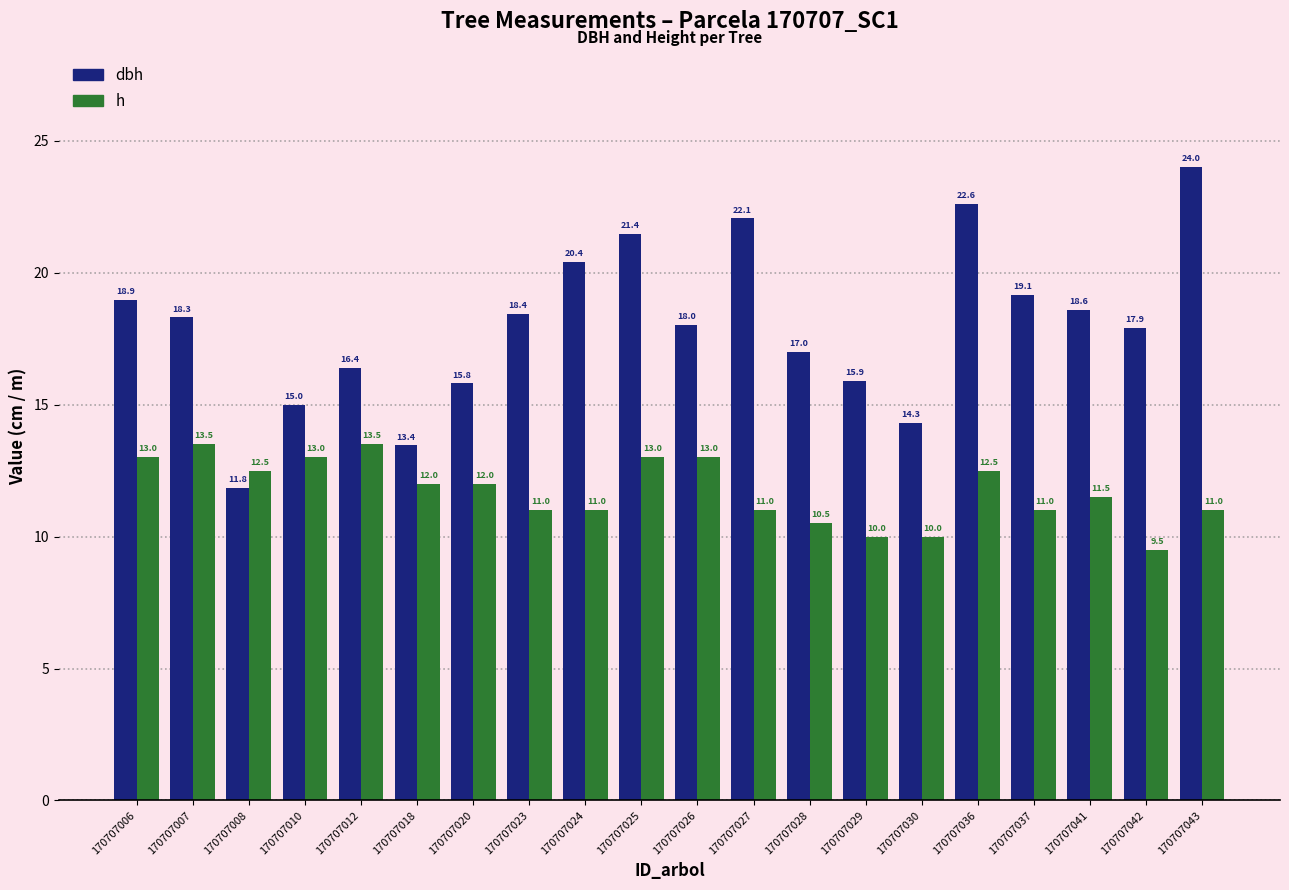

How many bars are there in each group?

2